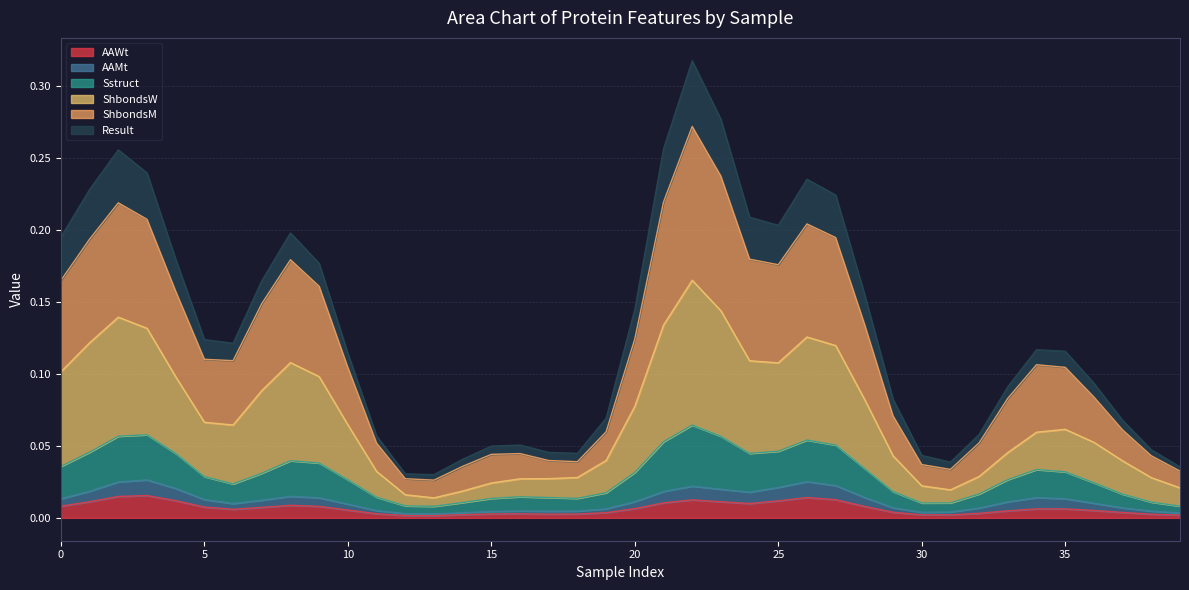

What is the sum of the Sstruct values at 0 and 0?

0.1